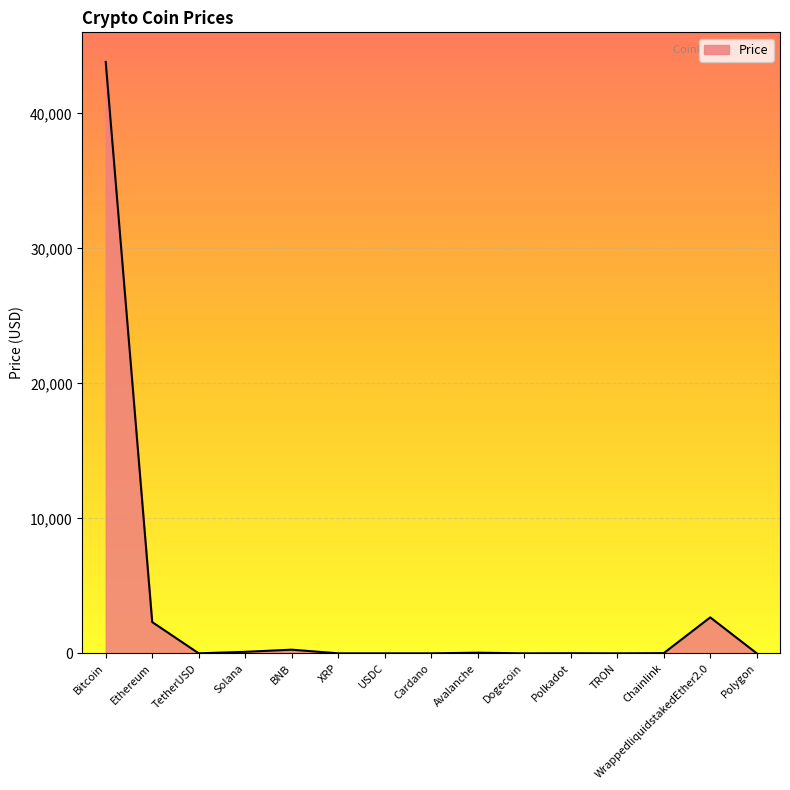

At which label does the data first exceed 8?

Bitcoin